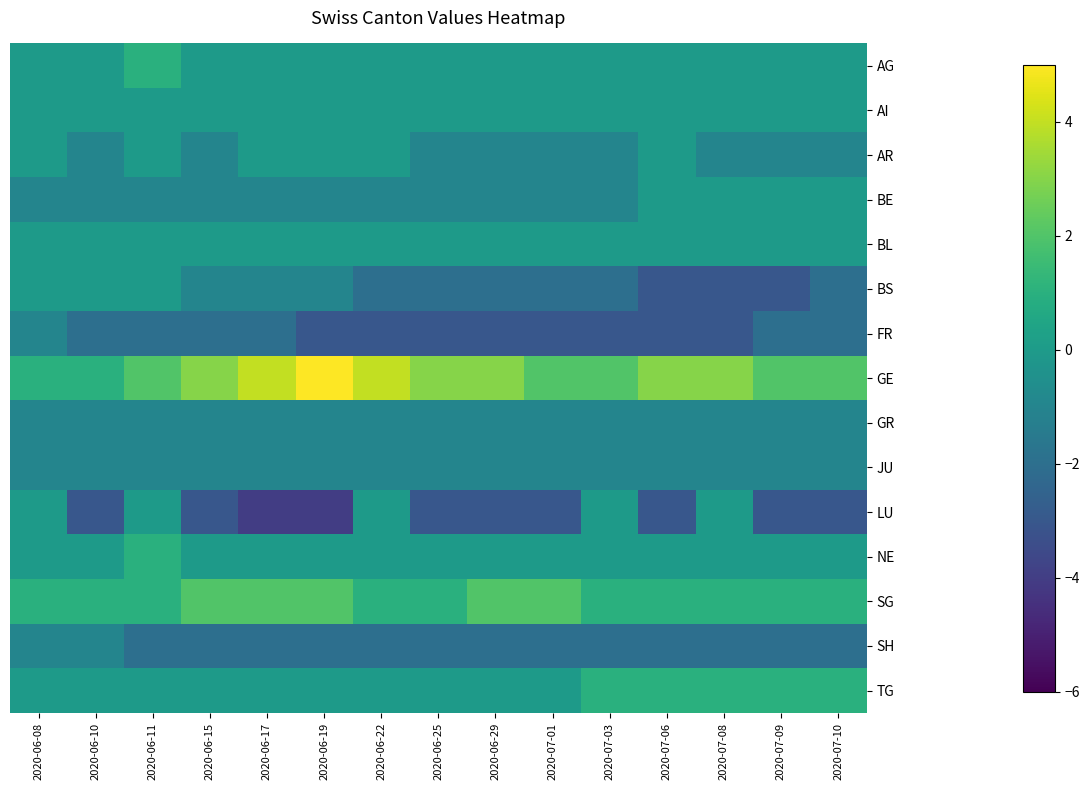

How many categories are shown in the chart?

15